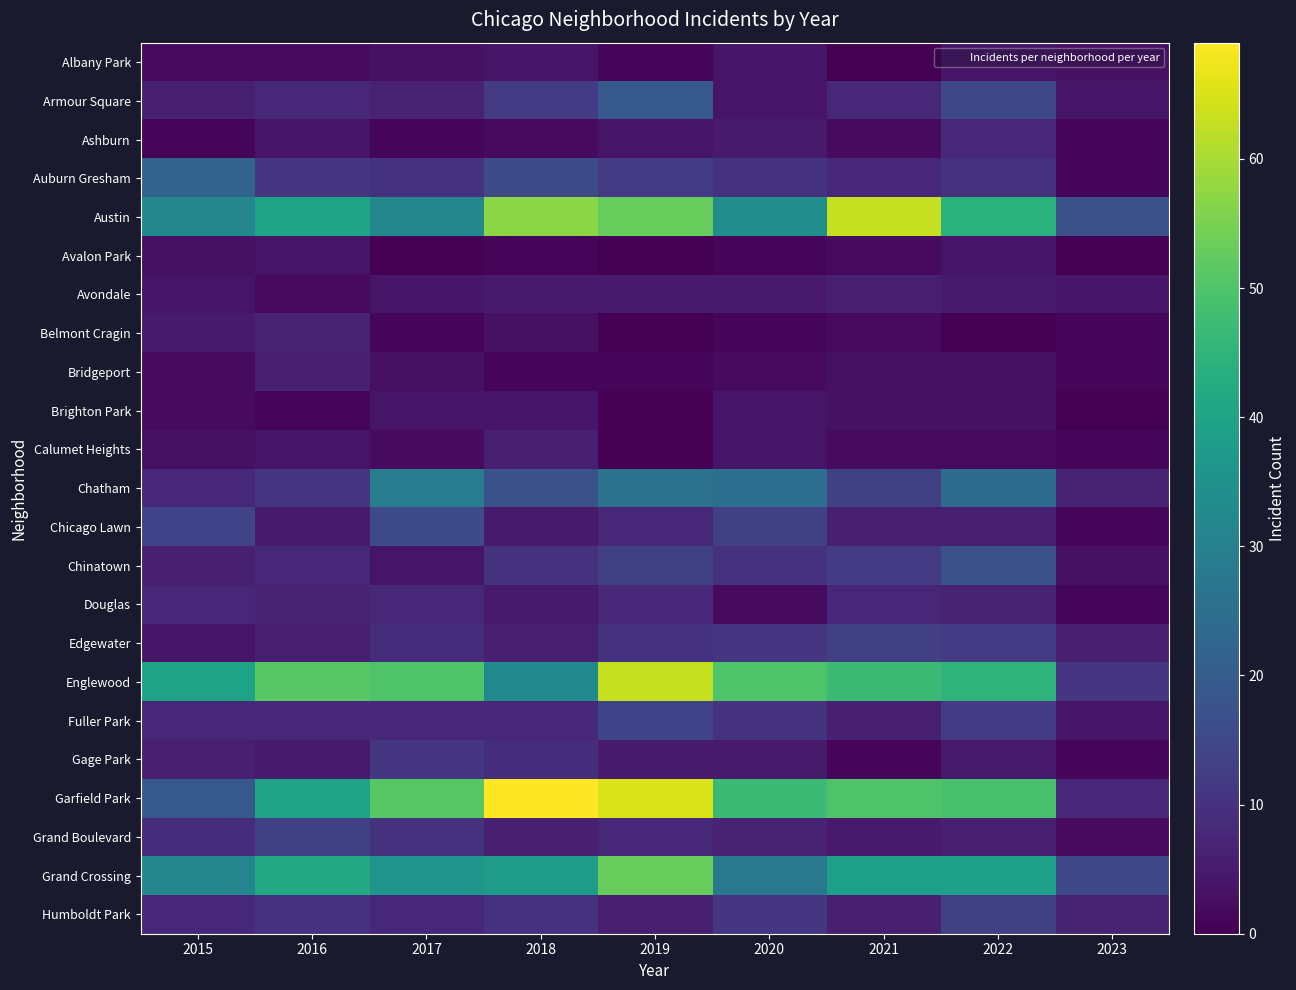

How many distinct data groups are displayed?

23